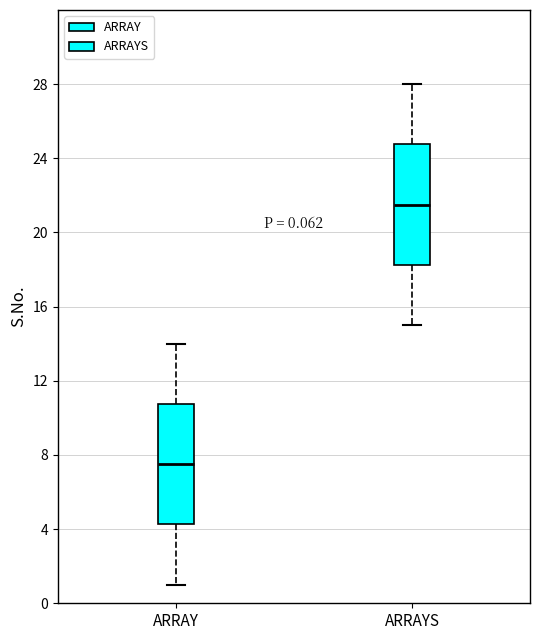

Which box's median line is the highest?

ARRAYS